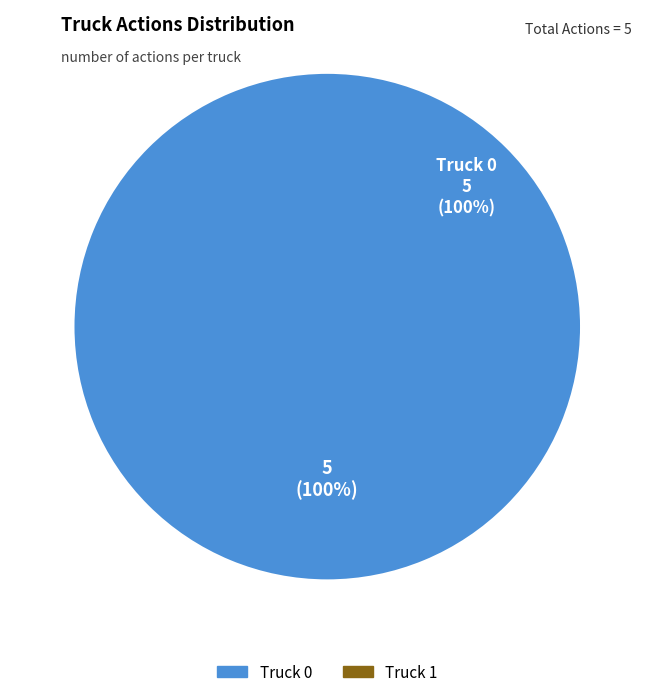

Which slice is the largest?

Truck 0